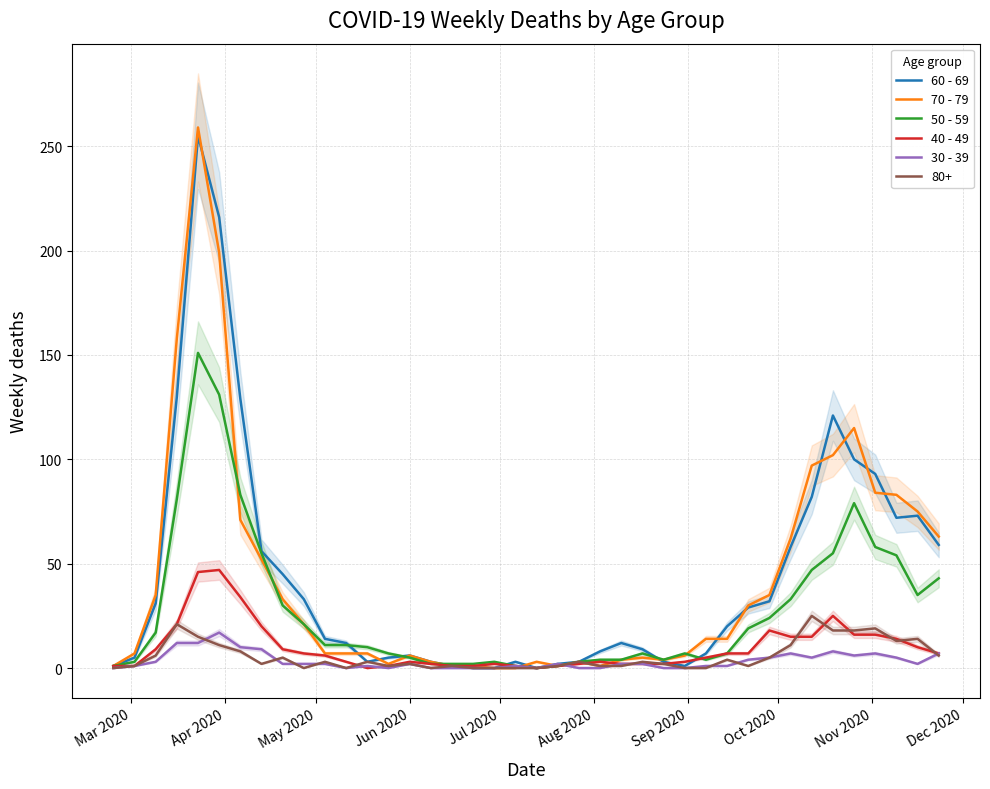

What position from the left is May 2020?

3